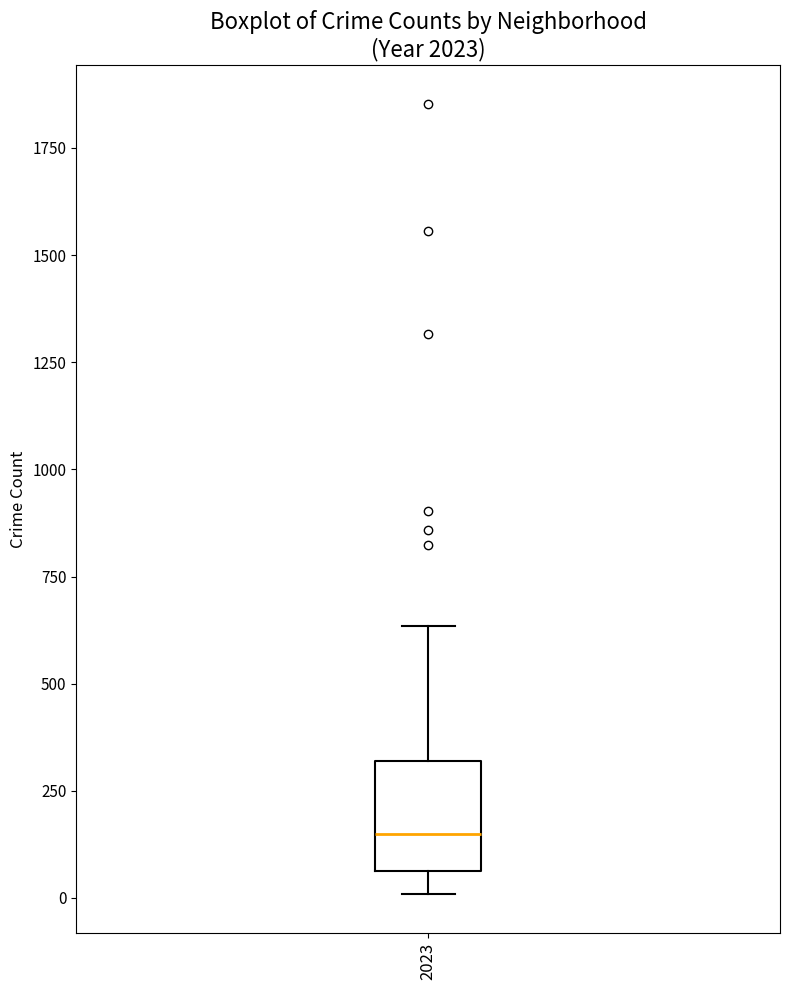

Where is the lower edge of the box at x = 2023 on the y-axis? The values are not printed on the chart, so give them approximately, as read against the axis.

50